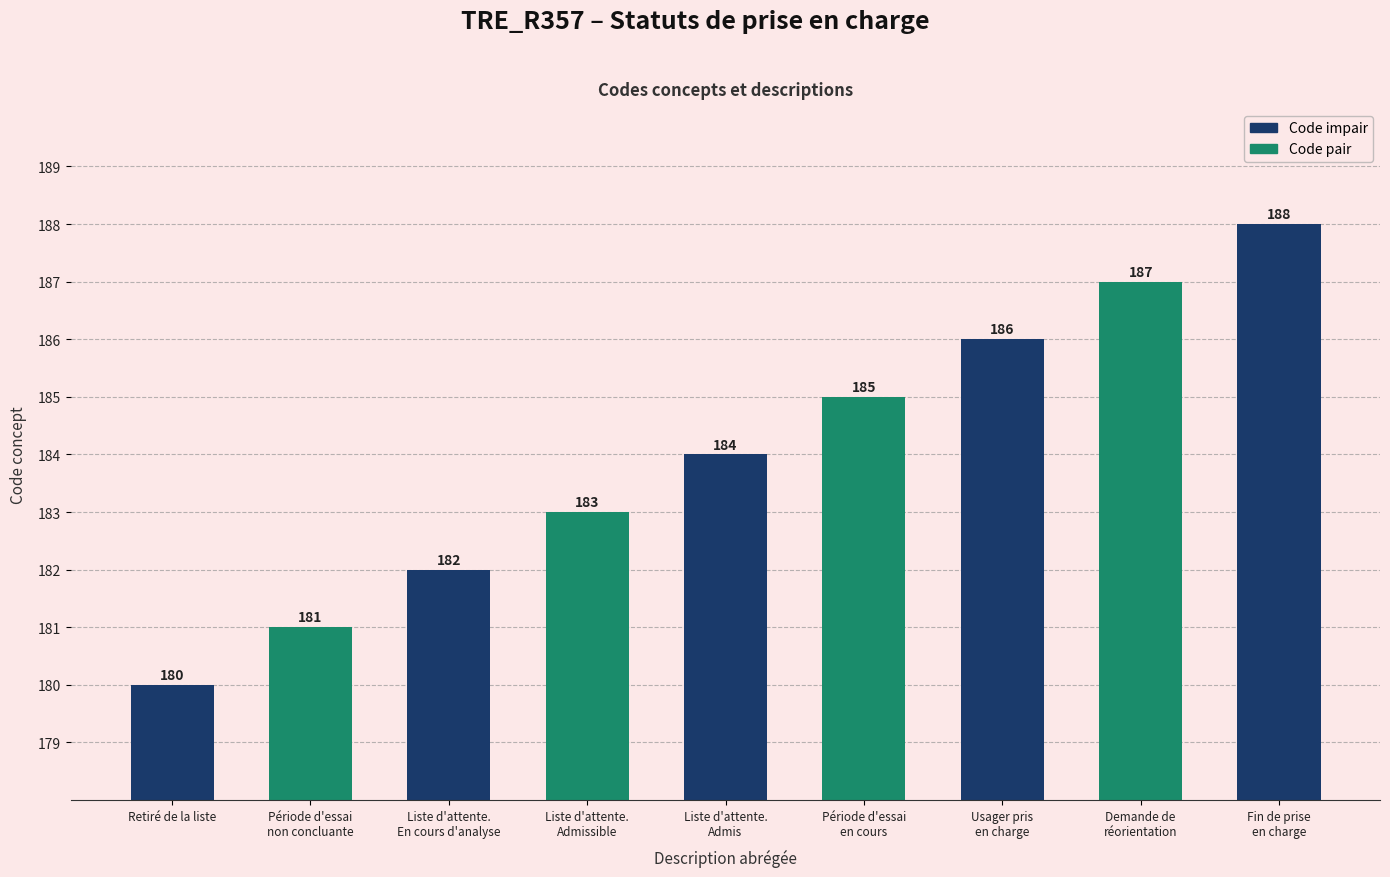

What is the change in value from Période d'essai
en cours to Fin de prise
en charge?

+3